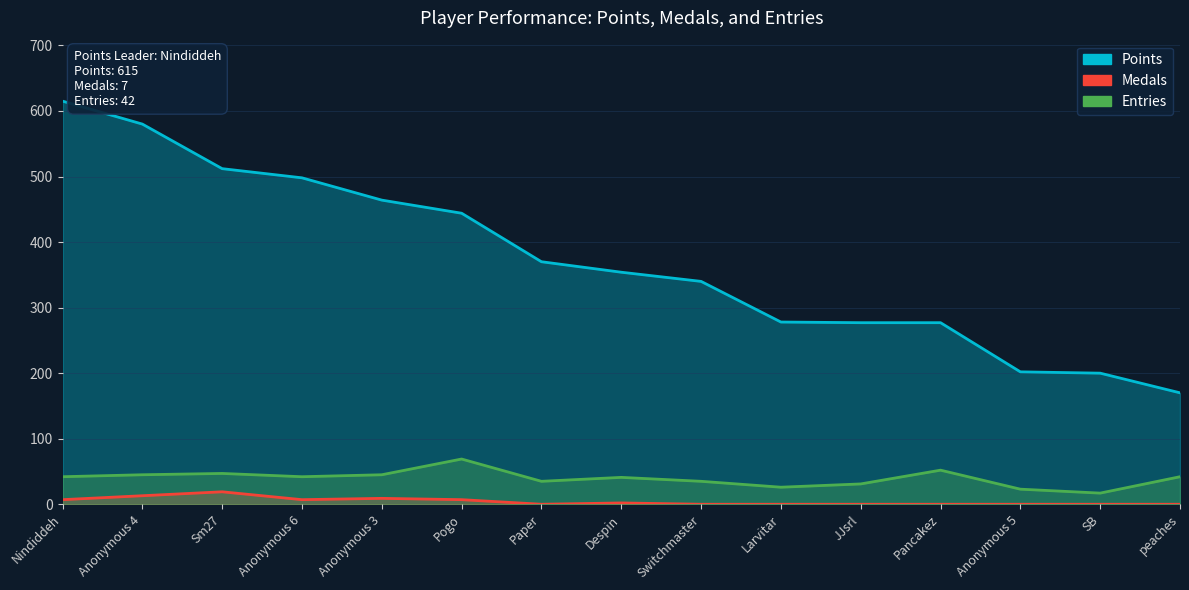

Which series changed the most between Anonymous 6 and Paper?

Points